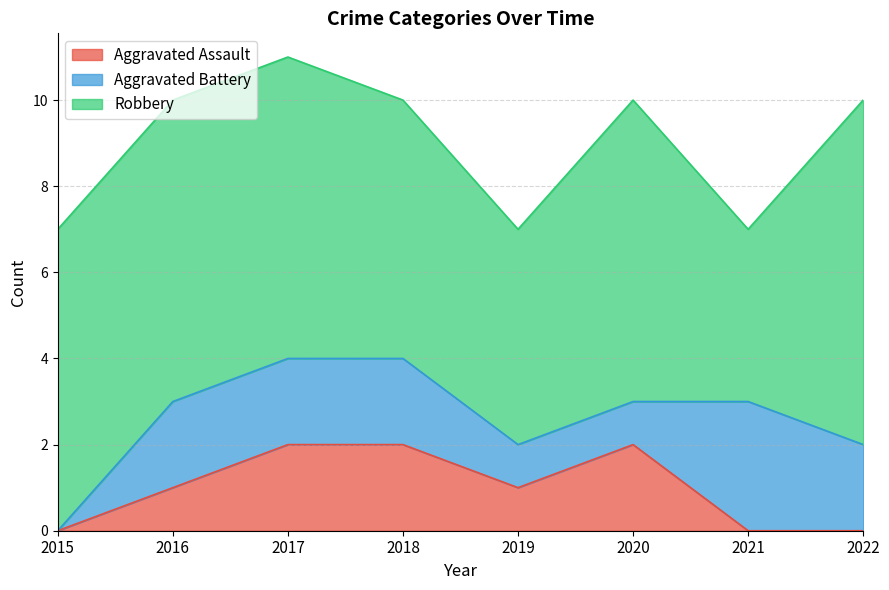

What is the average value of the Aggravated Assault series?

1